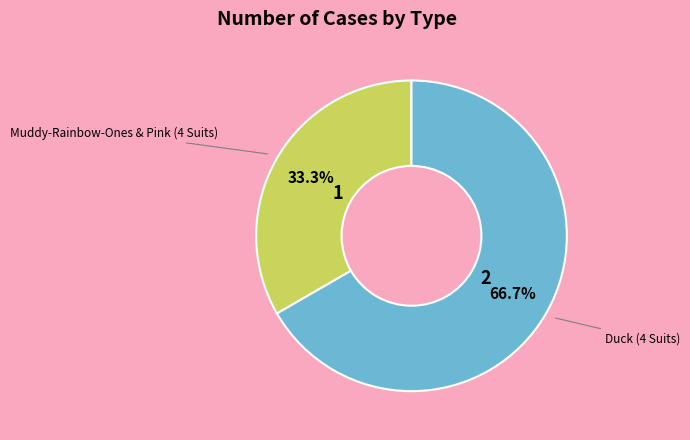

Does any single category account for the majority?

Yes